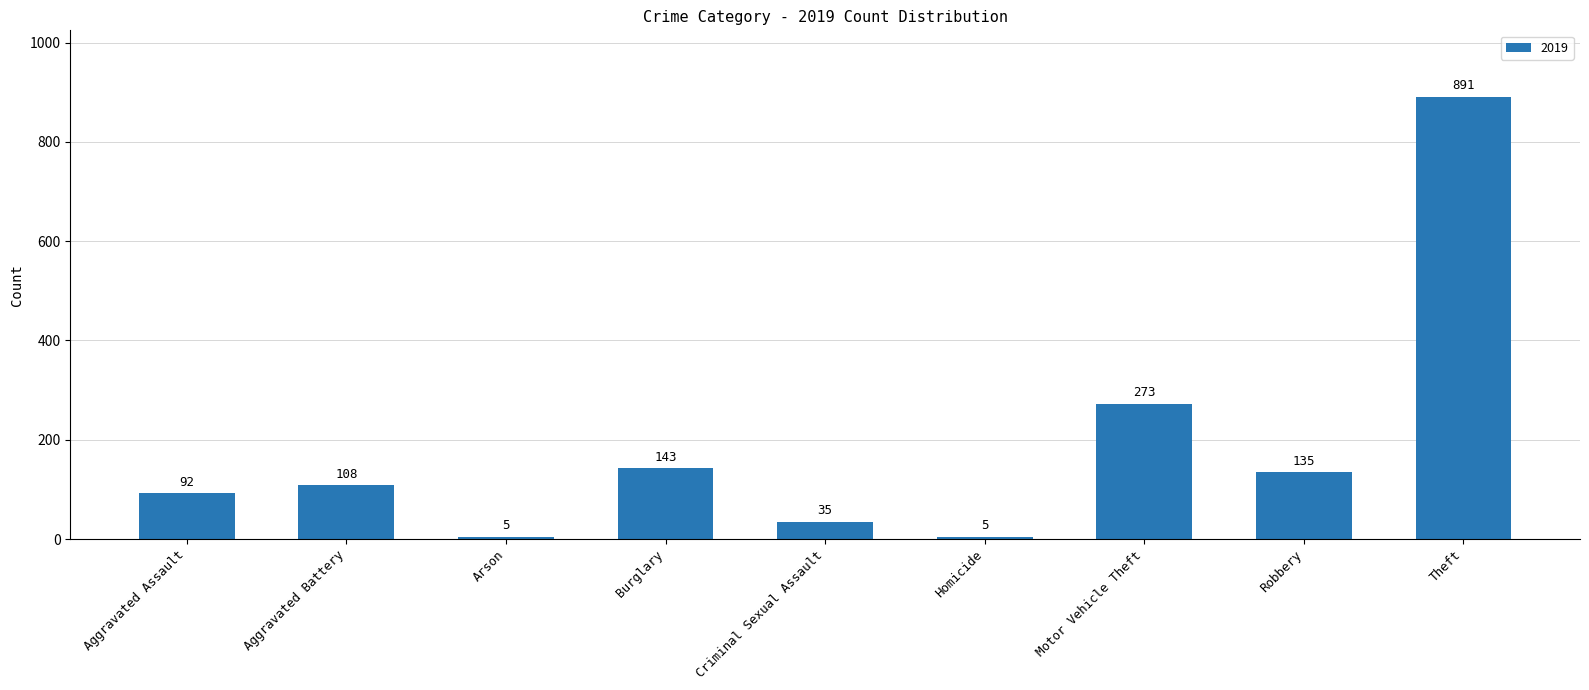

The chart shows a value of 92 at Aggravated Assault. True or false?

True